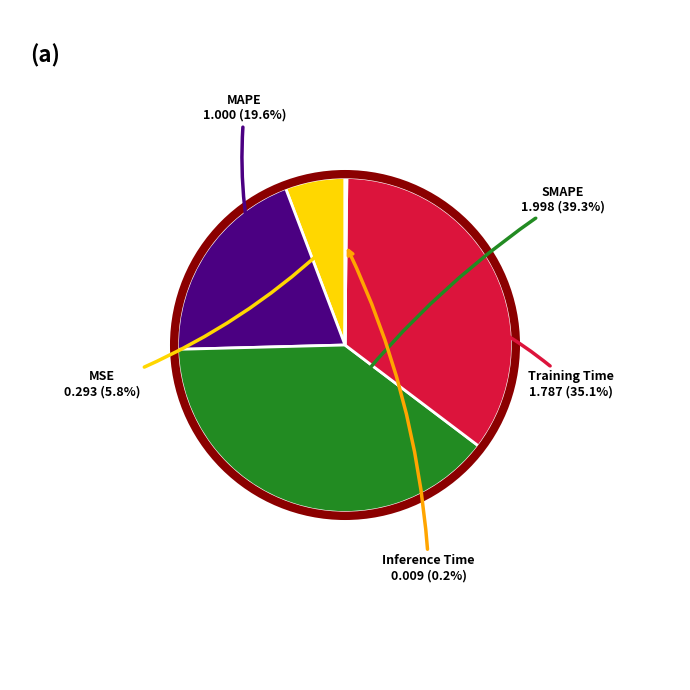

Does any single category account for the majority?

No